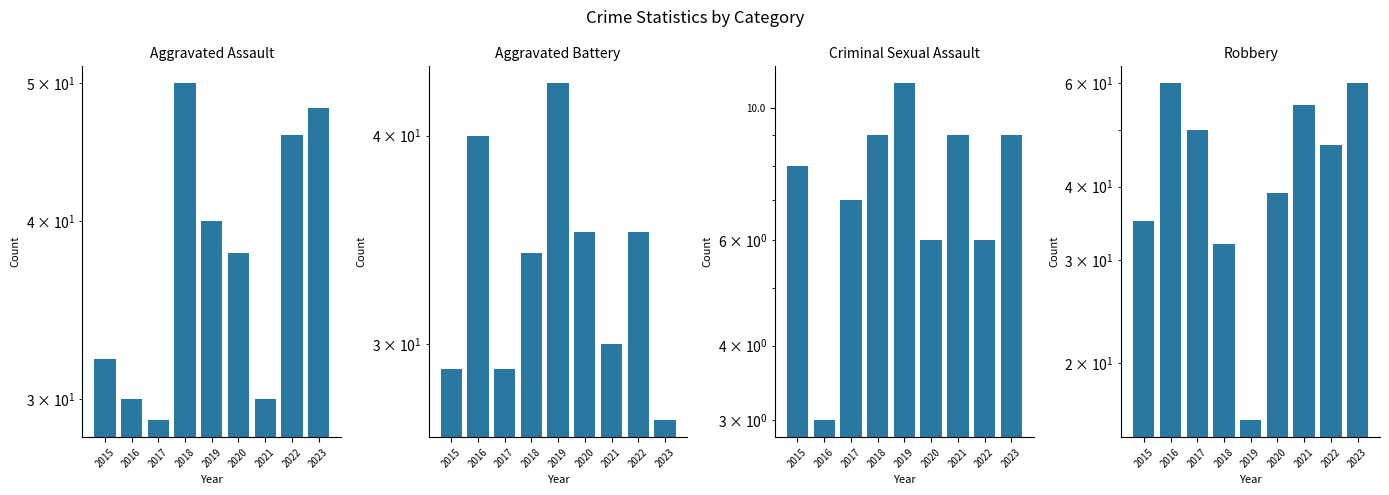

Which series has the largest total across all categories?

Robbery